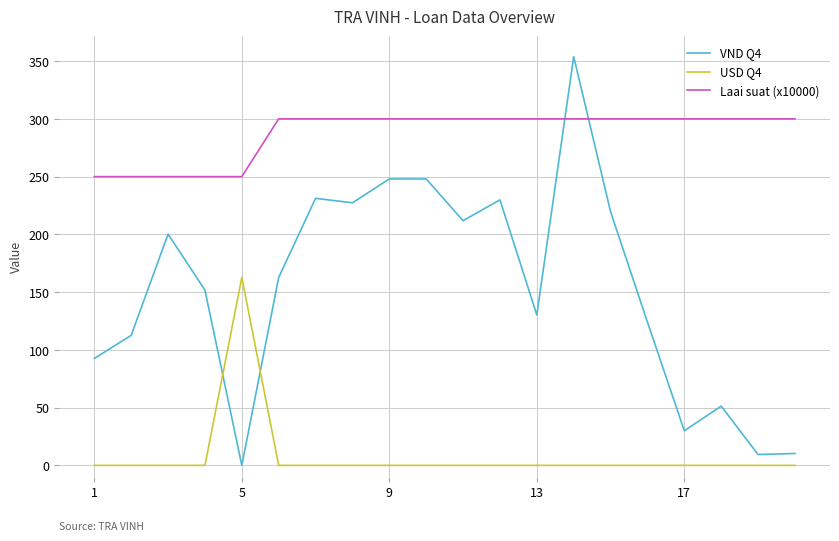

Is this an area chart (filled region under the line)?

No